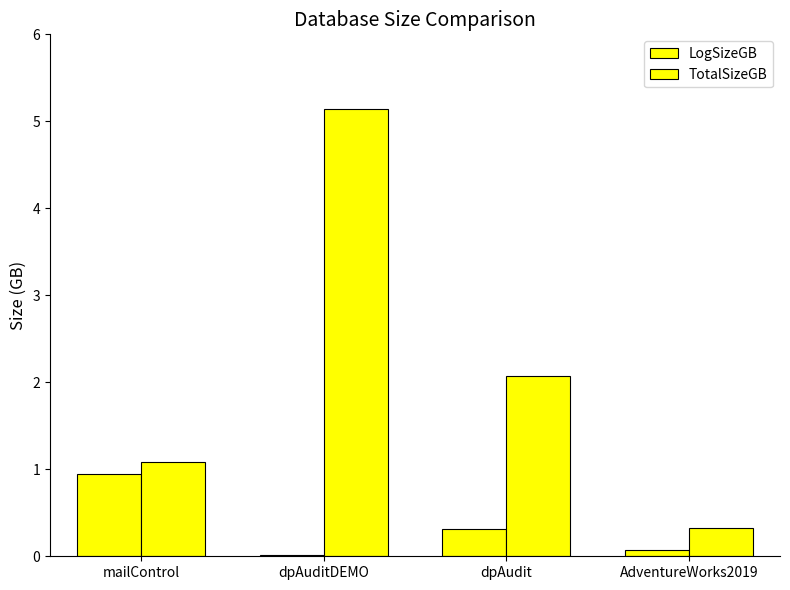

Is it true that LogSizeGB equals 0.0 at dpAuditDEMO?

True